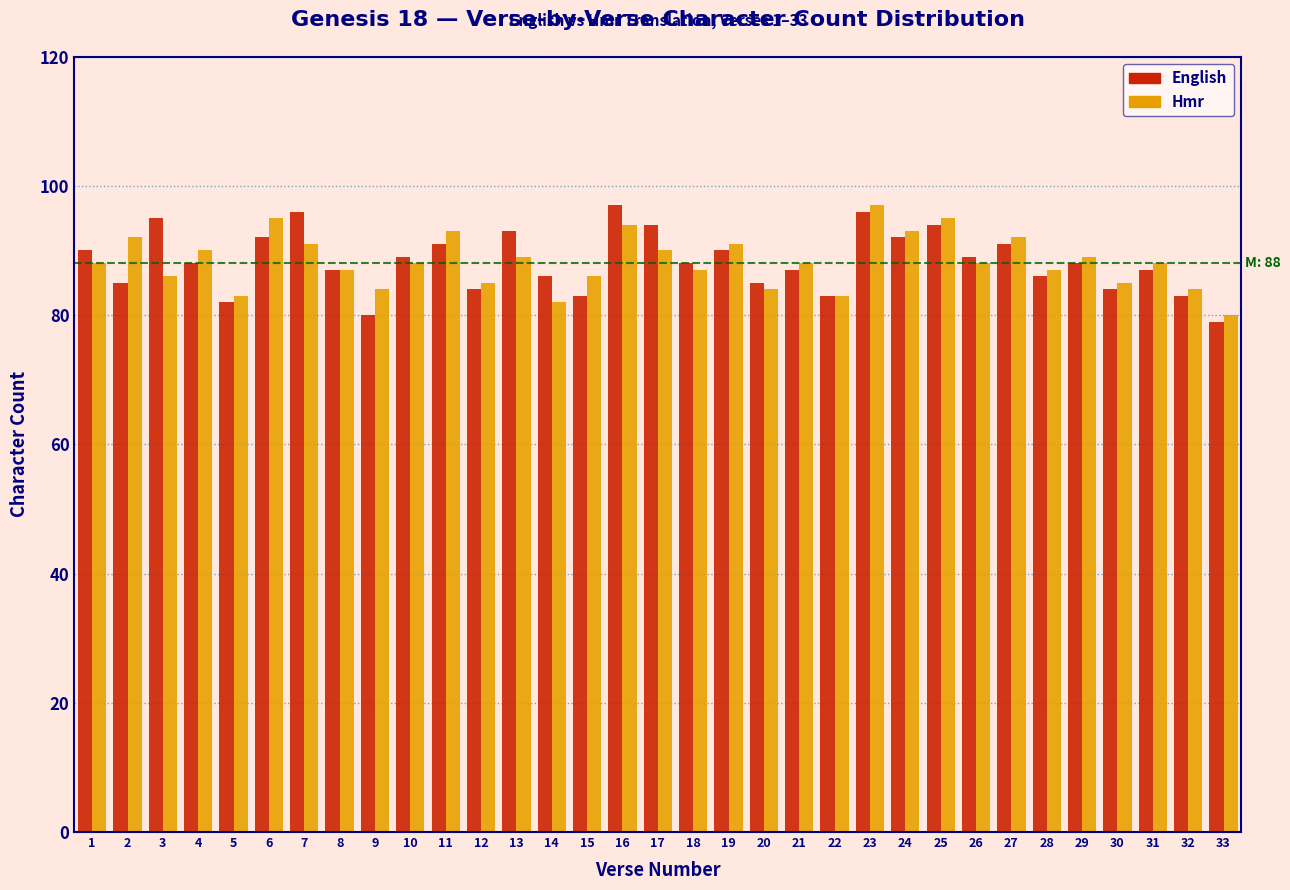

What is the average value of the Hmr series?

88